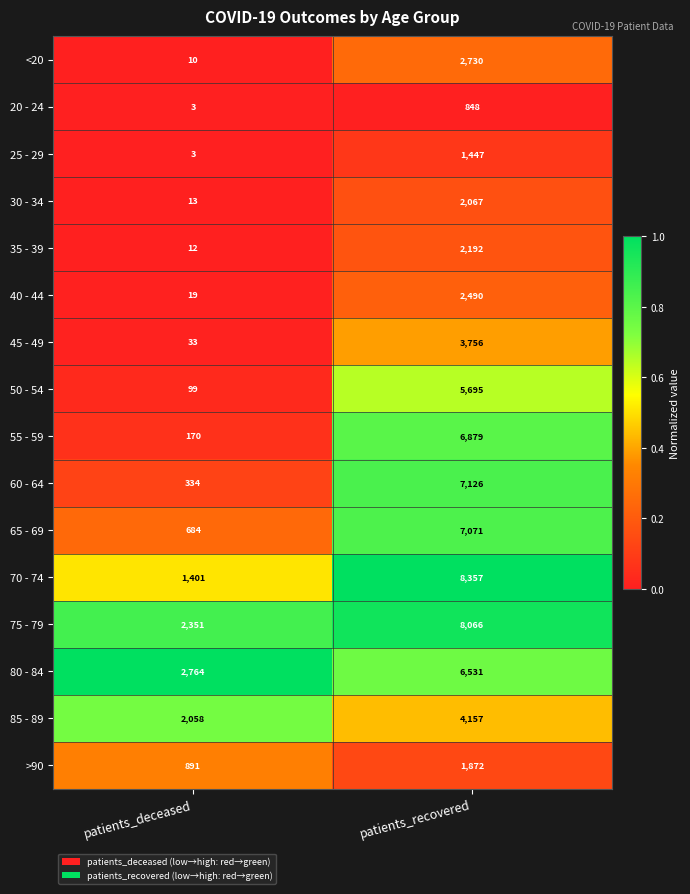

What is the difference between the 60 - 64 values at patients_deceased and patients_recovered?

6792